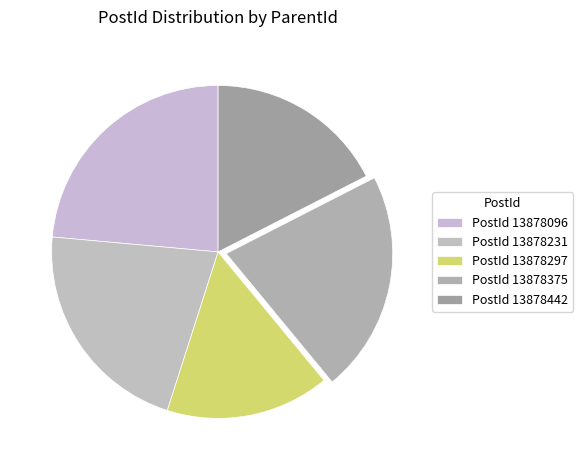

How many slices are in this pie chart?

5